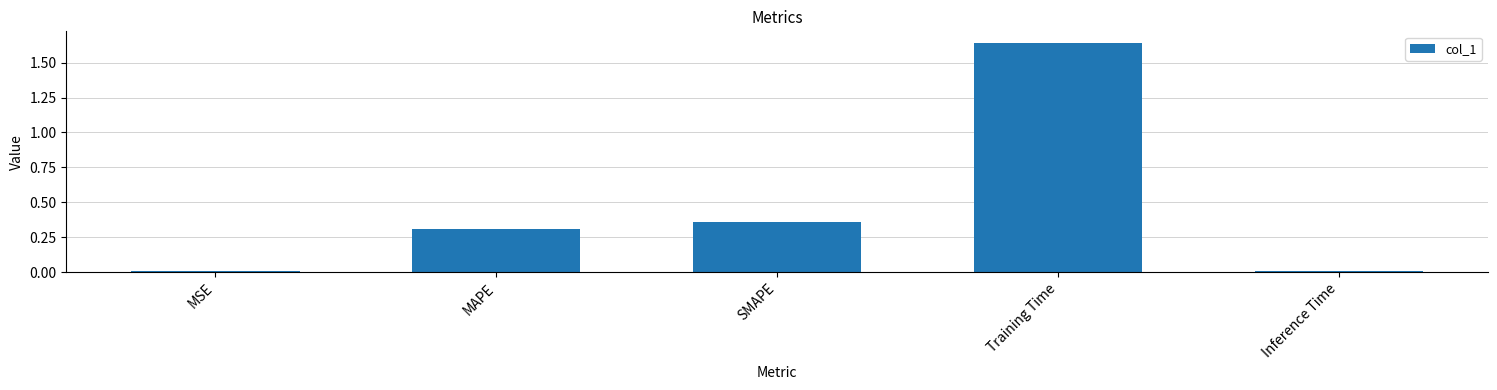

How many bars are there in total?

5